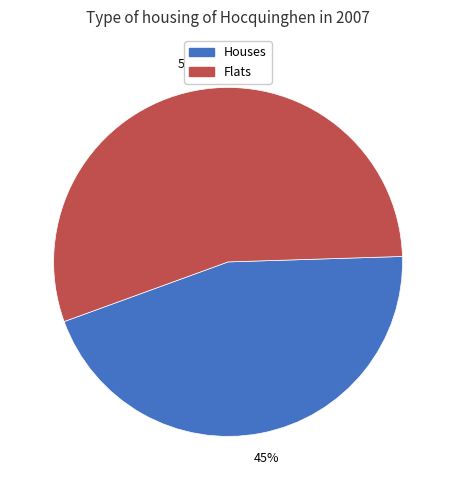

To the nearest percent, what is the difference between the largest and smallest slice percentages?

10%